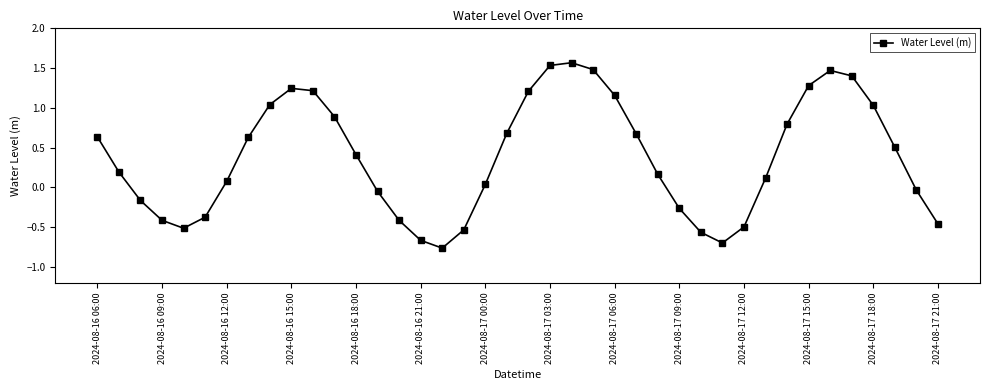

True or false: there are more than 1 points higher than both neighbors.

True